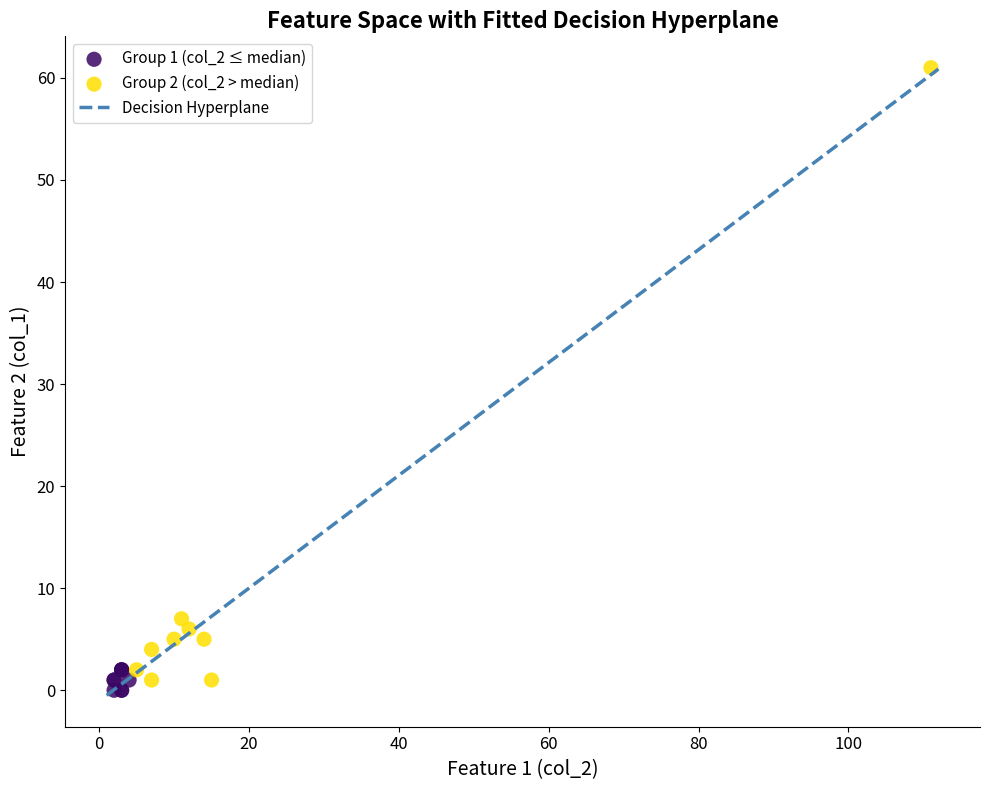

Which series has the largest Y range (max minus min)?

Group 2 (col_2 > median)